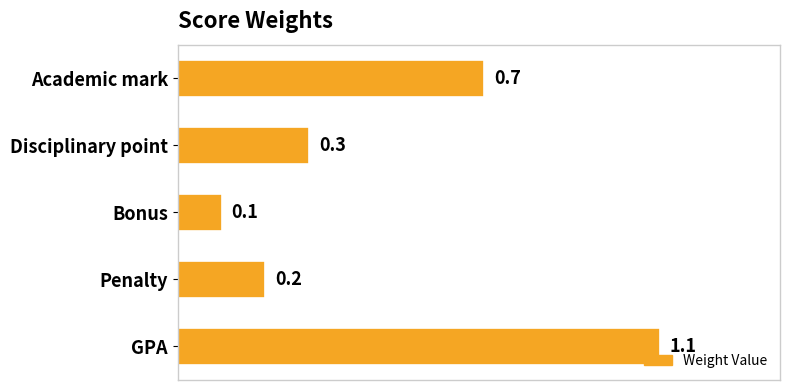

Does the chart contain stacked bars?

No